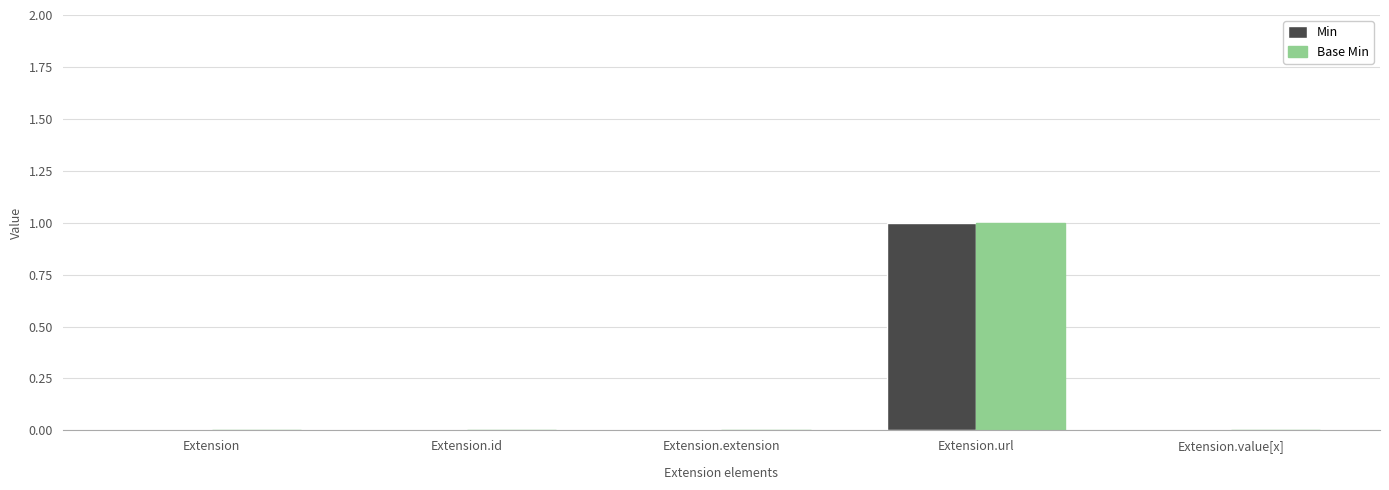

The Base Min series shows 1 at Extension.extension. True or false?

False